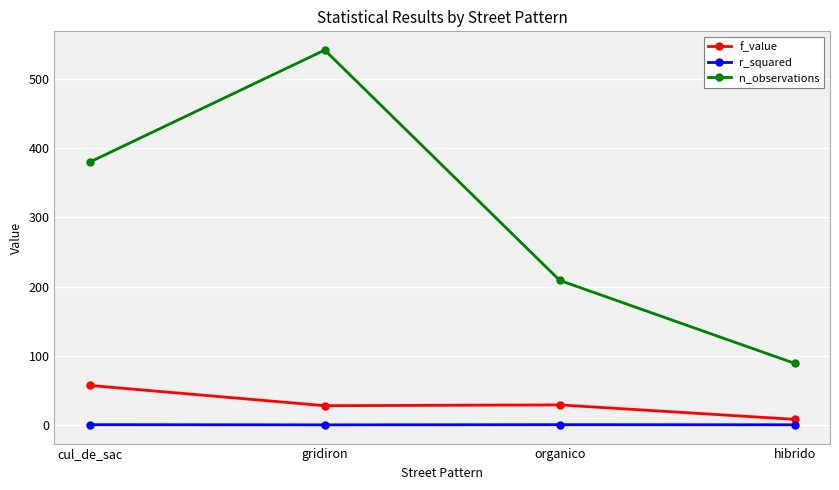

Which category has the highest value across all series?

gridiron